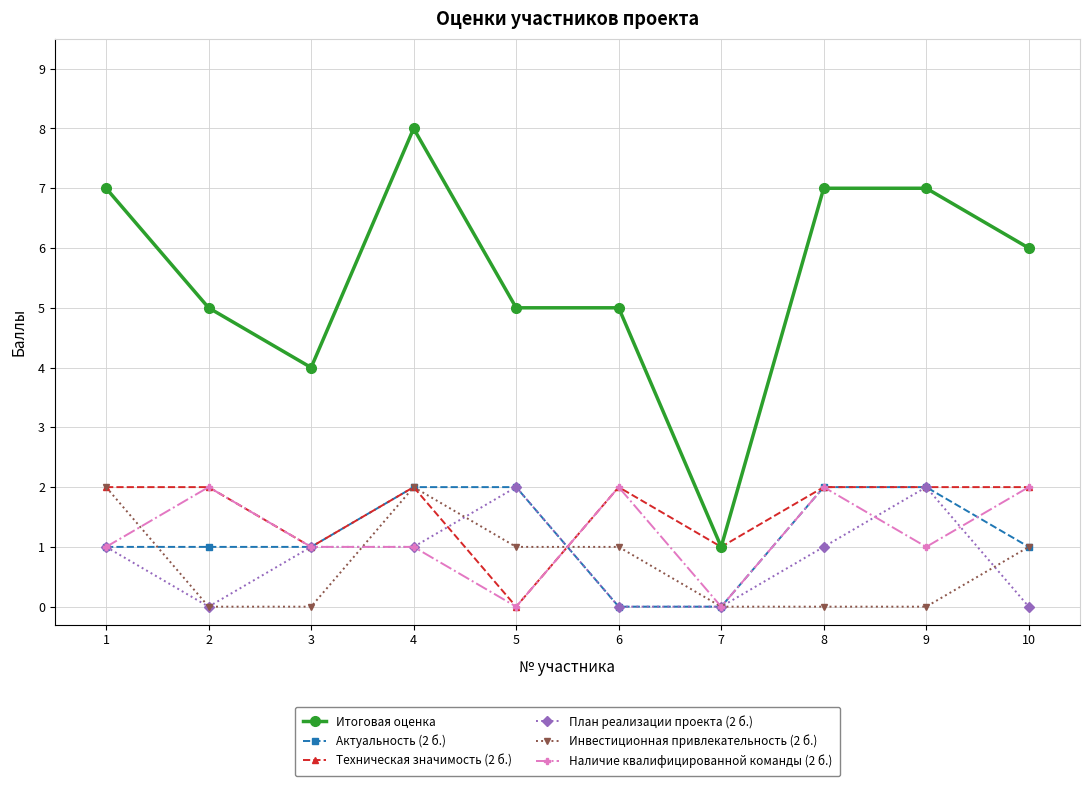

Where is the first local maximum for Итоговая оценка?

4